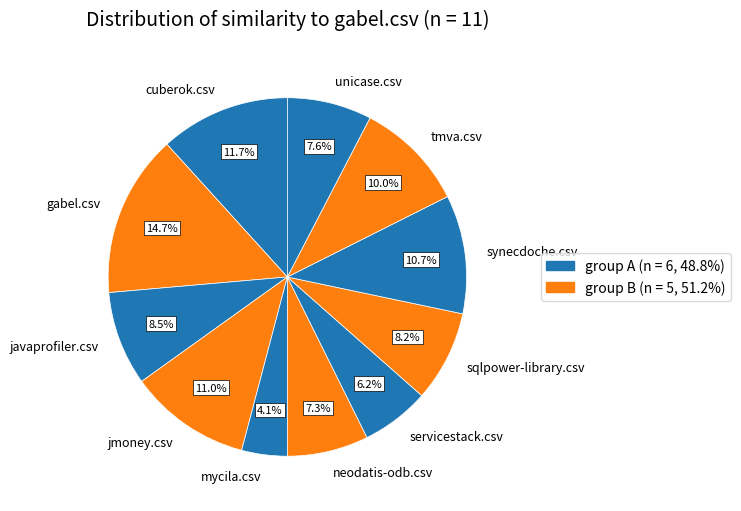

What is the smallest slice in the pie chart?

mycila.csv